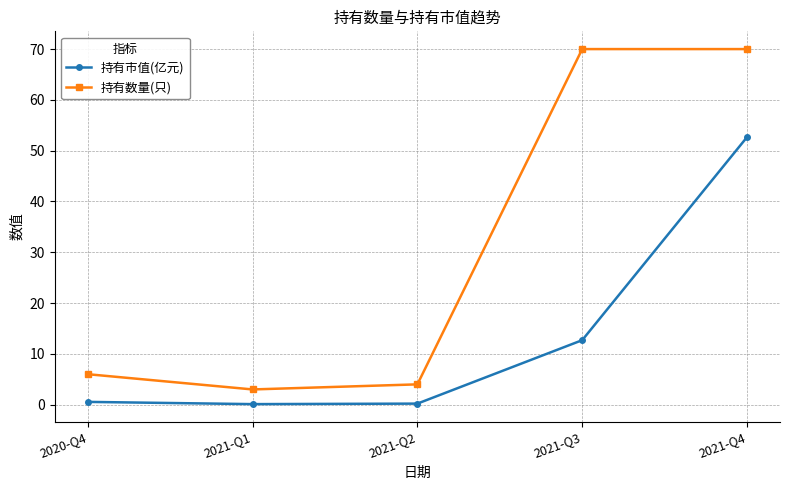

Which category has the highest value in the 持有市值(亿元) series?

2021-Q4